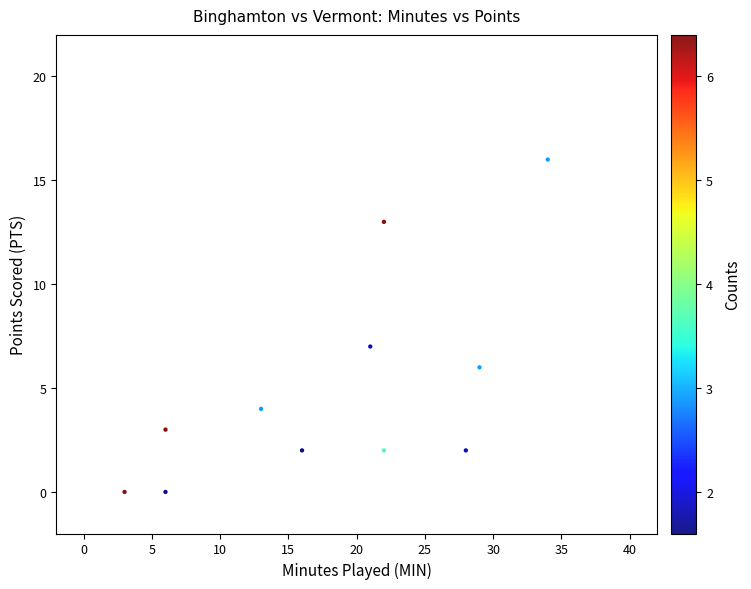

What is the average X value?

18